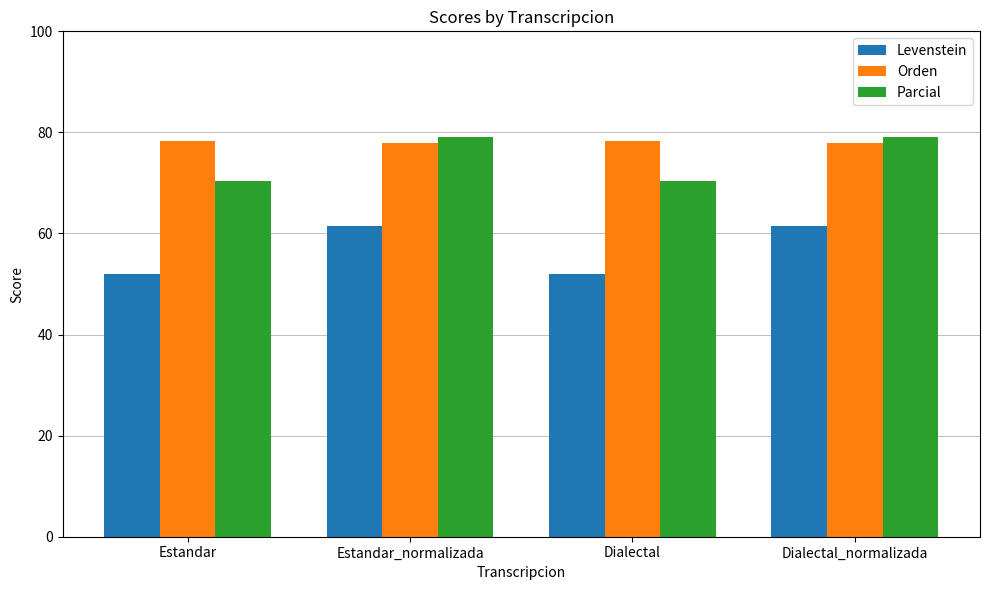

What is the minimum value for Parcial?

70.4